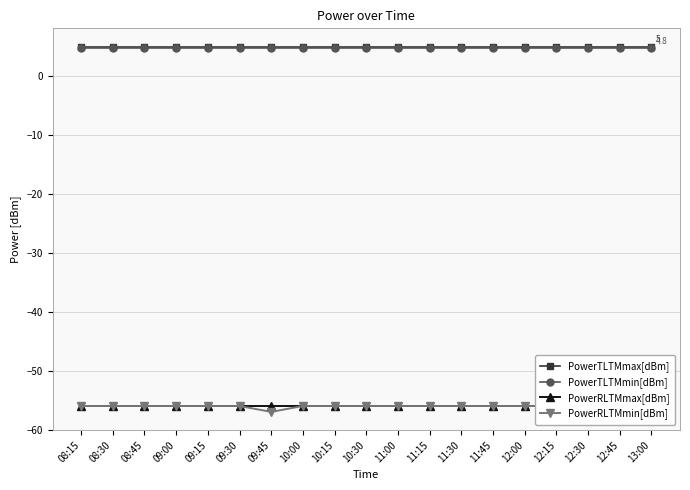

Is the value of PowerRLTMmin[dBm] at 09:15 greater than the value of PowerTLTMmax[dBm] at 09:45?

No